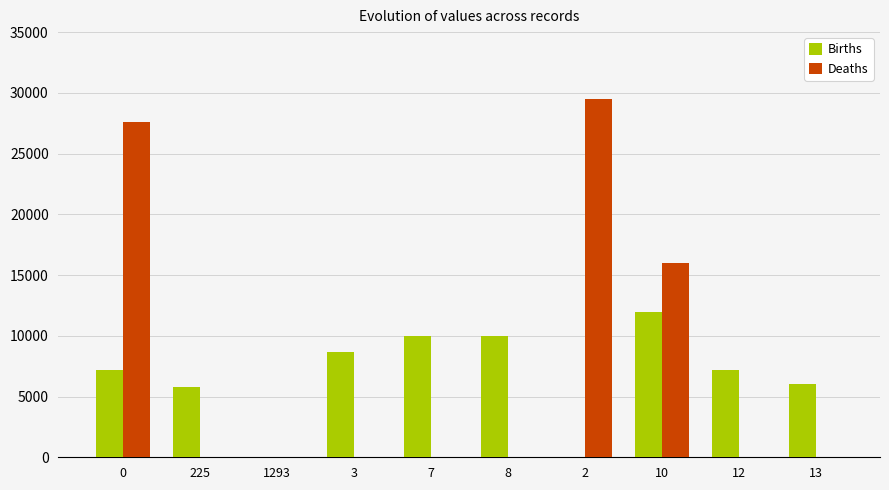

Between 225 and 7, which series saw the biggest shift?

Births